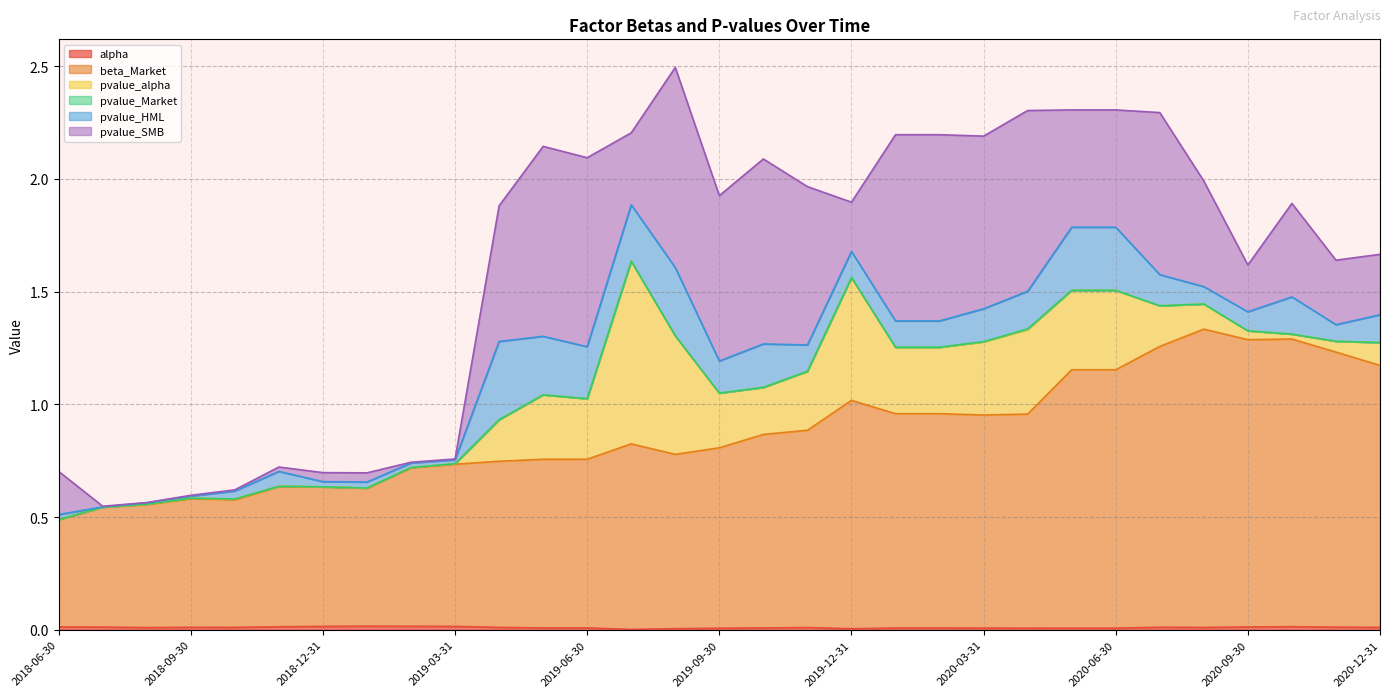

At which label does beta_Market reach its peak?

2020-08-31